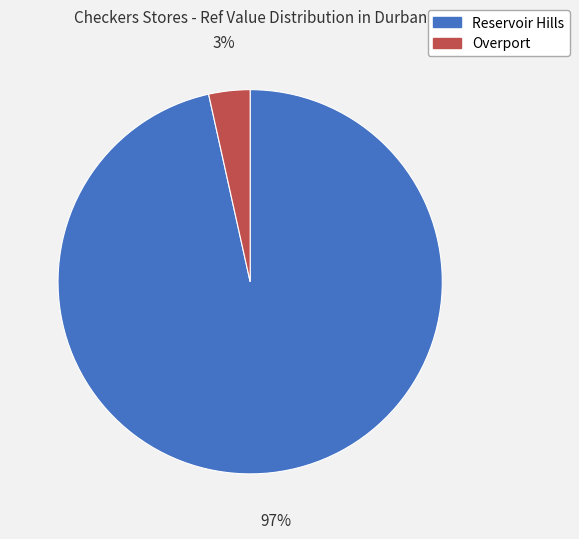

Count the number of slices in the pie.

2